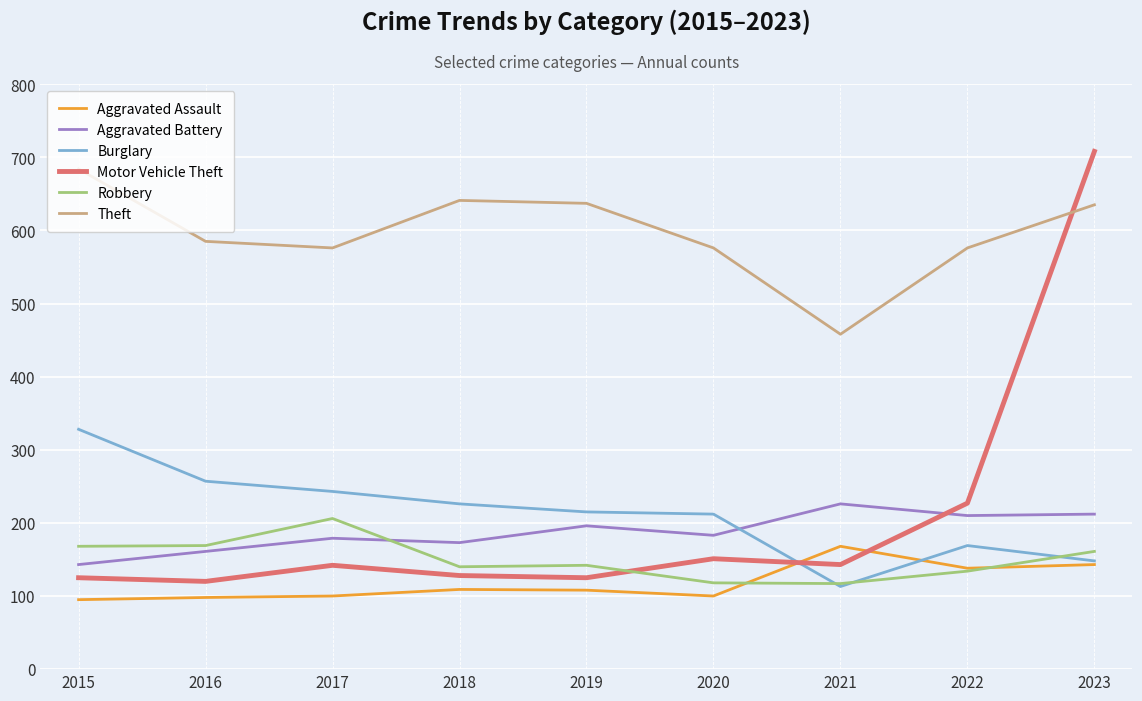

Is the value of Theft at 2023 greater than the value of Robbery at 2016?

Yes